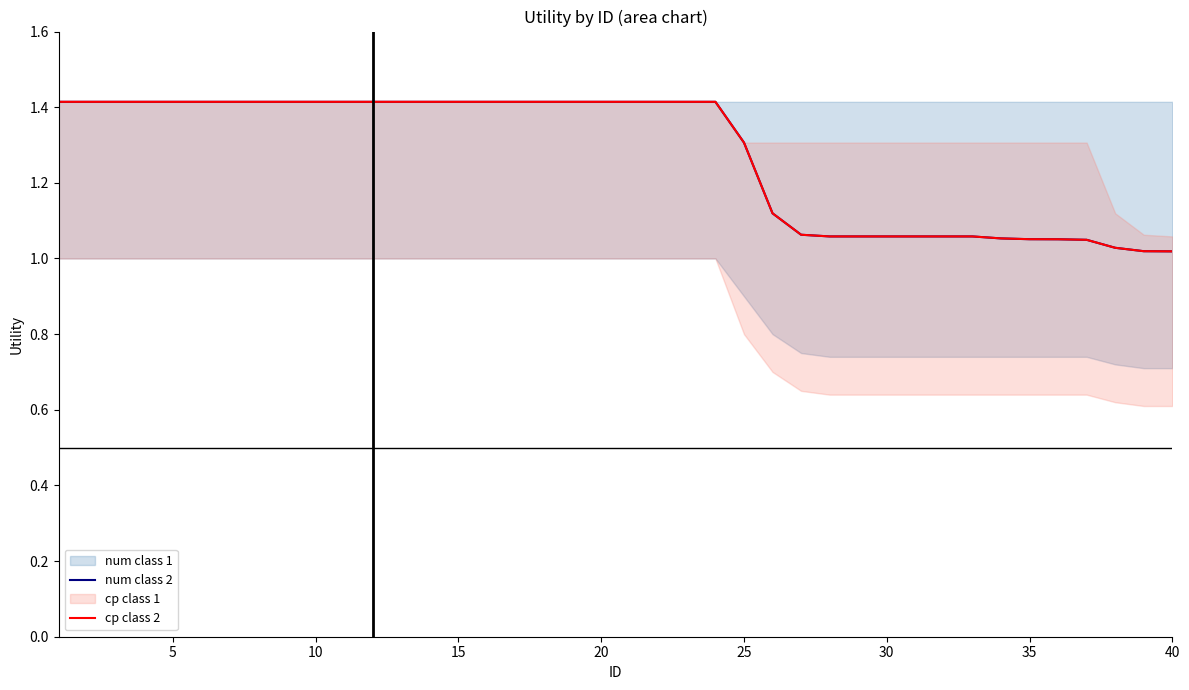

Is the value of num class 2 at 36 greater than the value of cp class 2 at 17?

No